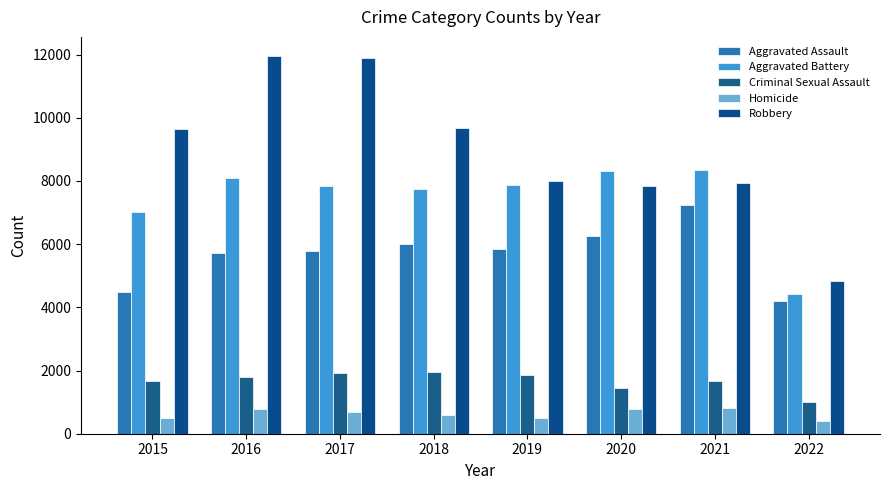

Count the number of data series in this chart.

5